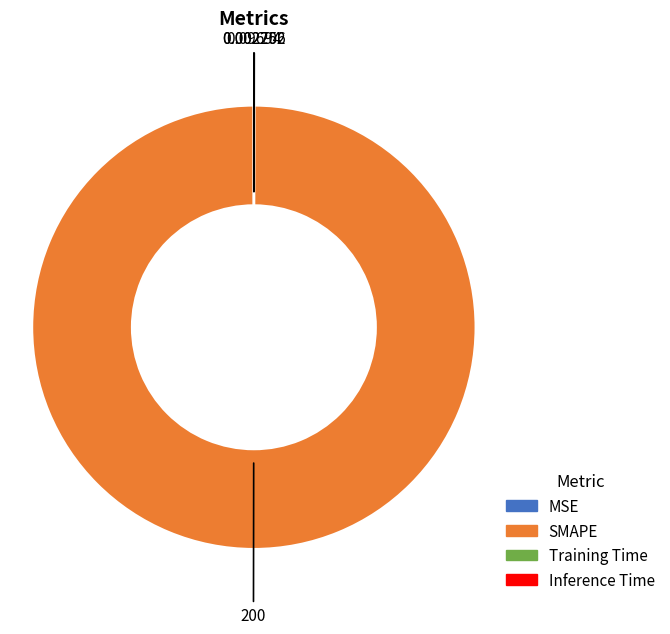

Is there a majority slice in this chart?

Yes